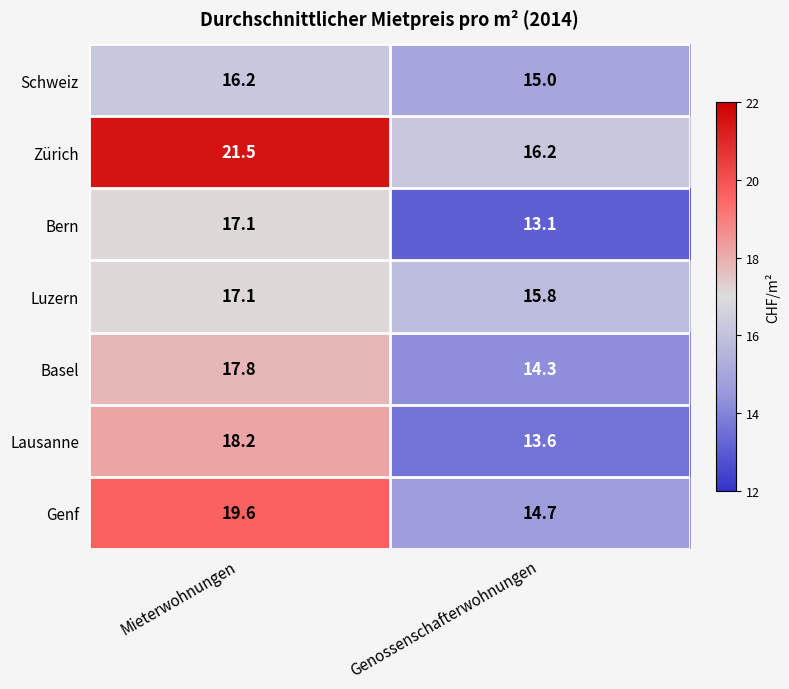

The Bern series shows 4.8 at Mieterwohnungen. True or false?

False